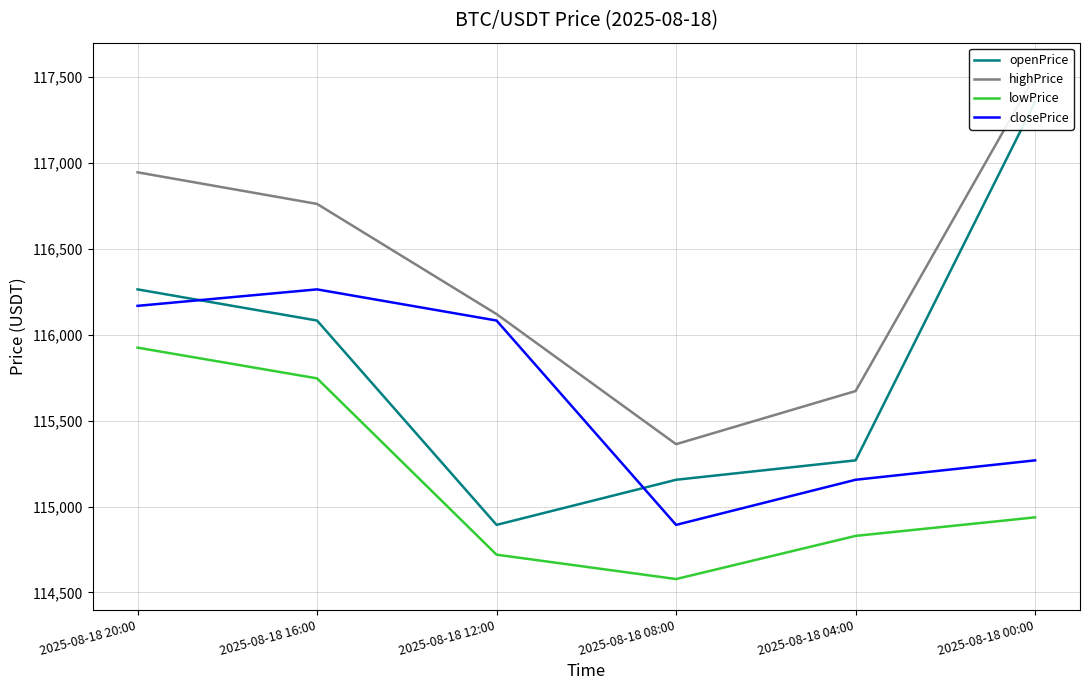

Which series changed the most between 2025-08-18 08:00 and 2025-08-18 00:00?

openPrice